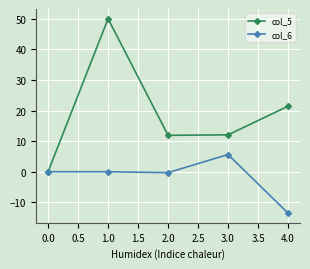

What is the value of the col_6 point at the 3rd from the left?

-0.3